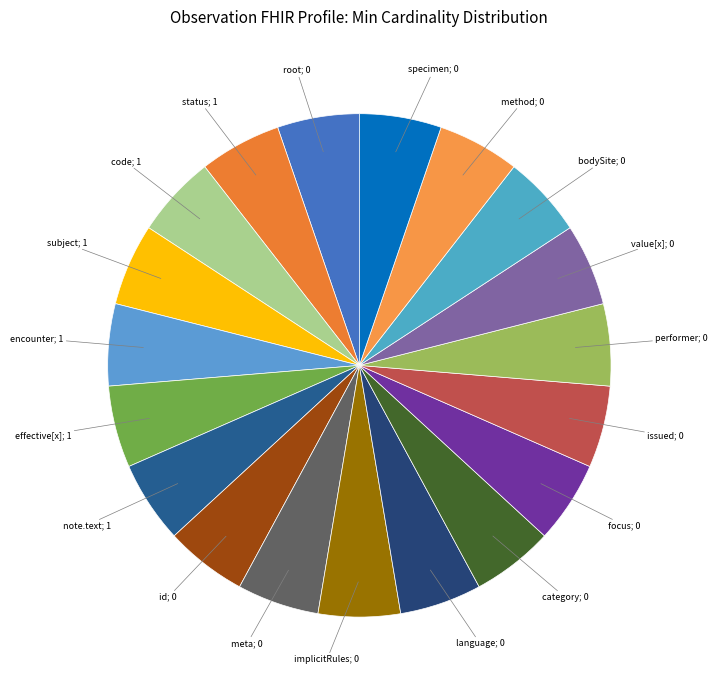

Is the sum of id; 0 and note.text; 1 greater than half?

No